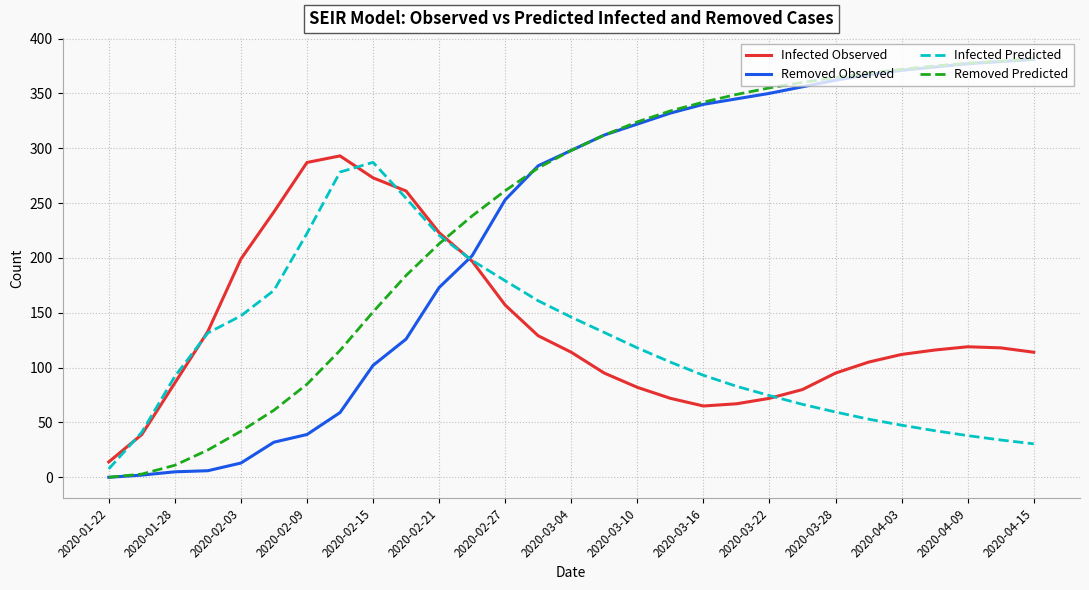

Which series ends up on top after the final intersection of Removed Predicted and Infected Predicted?

Removed Predicted